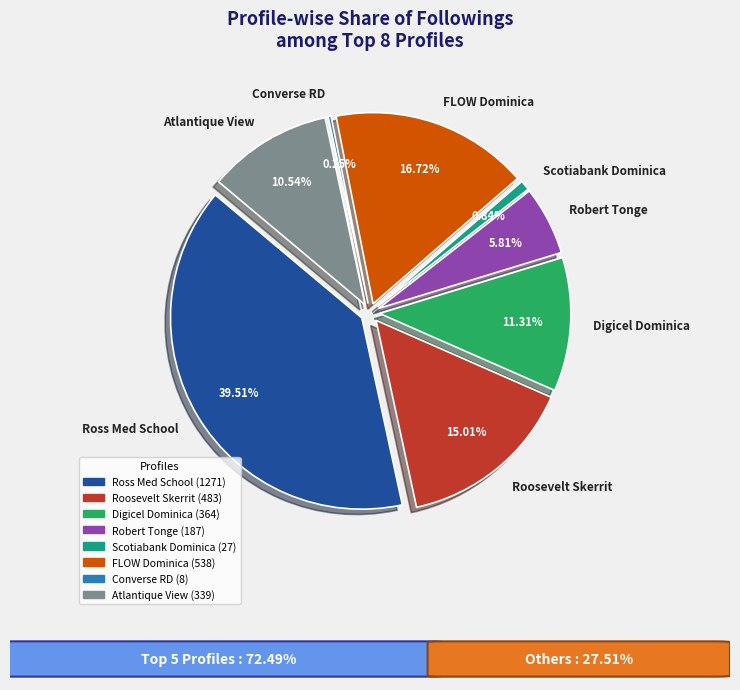

Rank the categories by value from lowest to highest.

Converse RD, Scotiabank Dominica, Robert Tonge, Atlantique View, Digicel Dominica, Roosevelt Skerrit, FLOW Dominica, Ross Med School